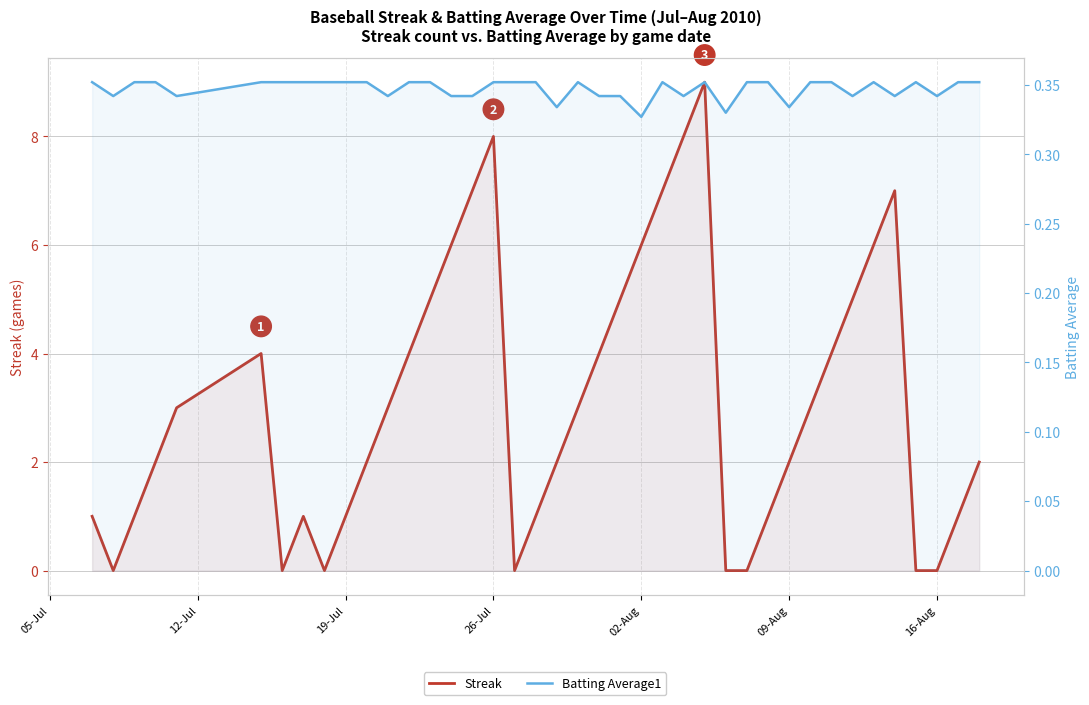

What is the sum of all Streak values?

124.0